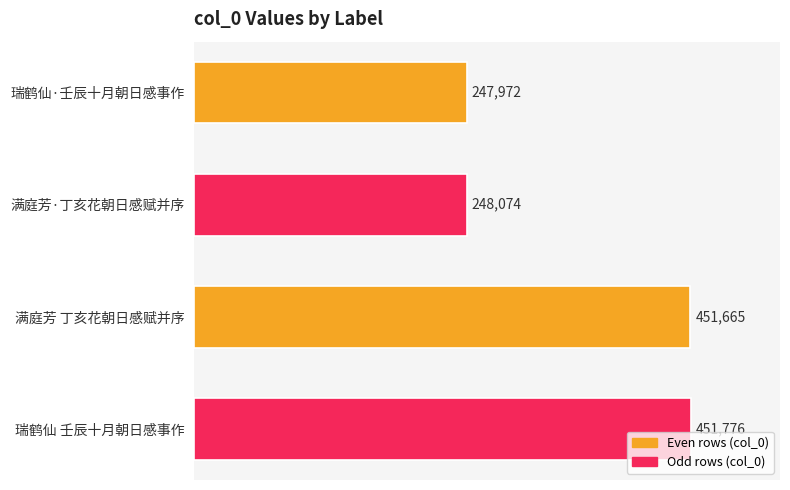

Approximately how many times larger is the value at 满庭芳 丁亥花朝日感赋并序 compared to 满庭芳·丁亥花朝日感赋并序?

1.8